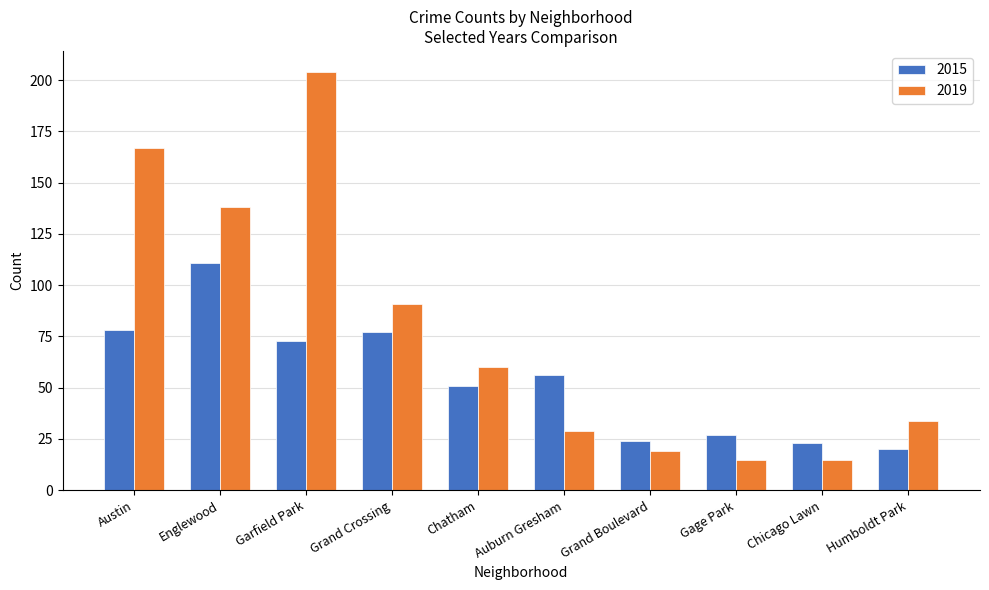

Reading left to right, list all the values displayed in this chart.

2015: Austin=78	Englewood=111	Garfield Park=73	Grand Crossing=77	Chatham=51	Auburn Gresham=56	Grand Boulevard=24	Gage Park=27	Chicago Lawn=23	Humboldt Park=20
2019: Austin=167	Englewood=138	Garfield Park=204	Grand Crossing=91	Chatham=60	Auburn Gresham=29	Grand Boulevard=19	Gage Park=15	Chicago Lawn=15	Humboldt Park=34